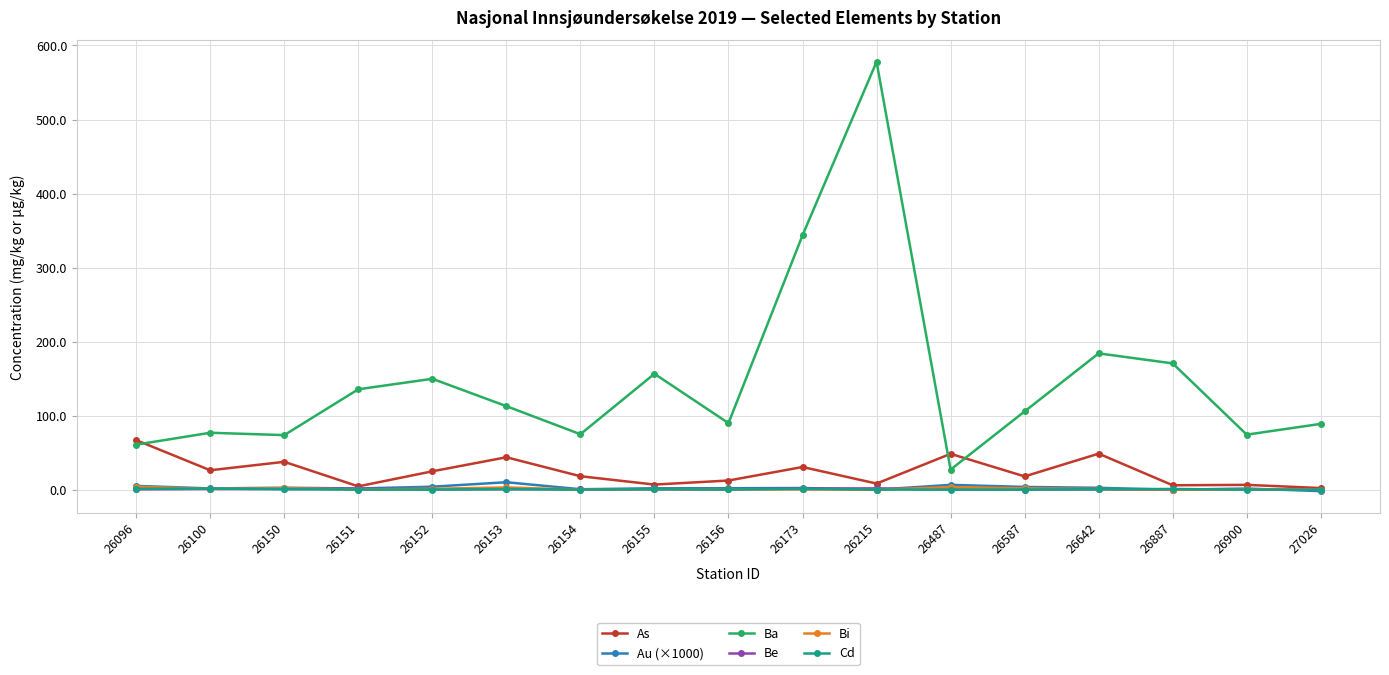

True or false: Bi and Ba intersect in this chart.

False